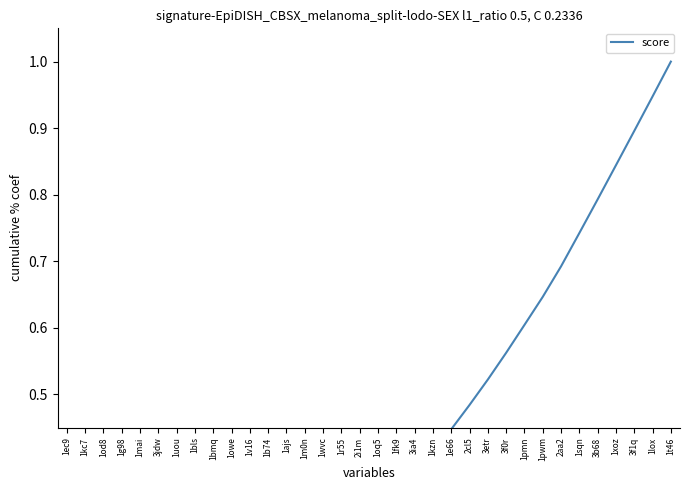

Read the value at 2cl5.

0.5